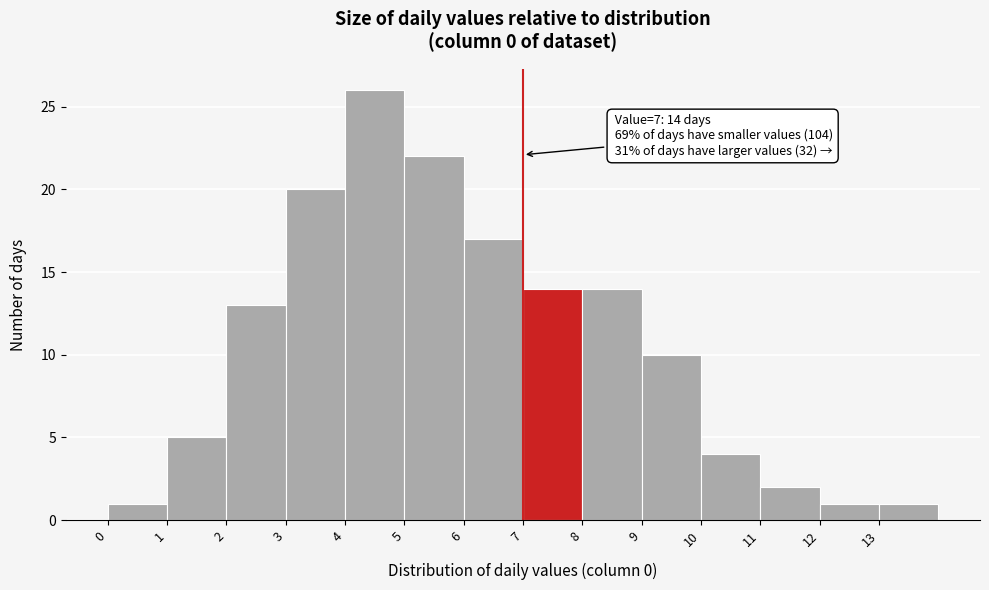

Over which range of the x-axis is the bar tallest?

4 to 5